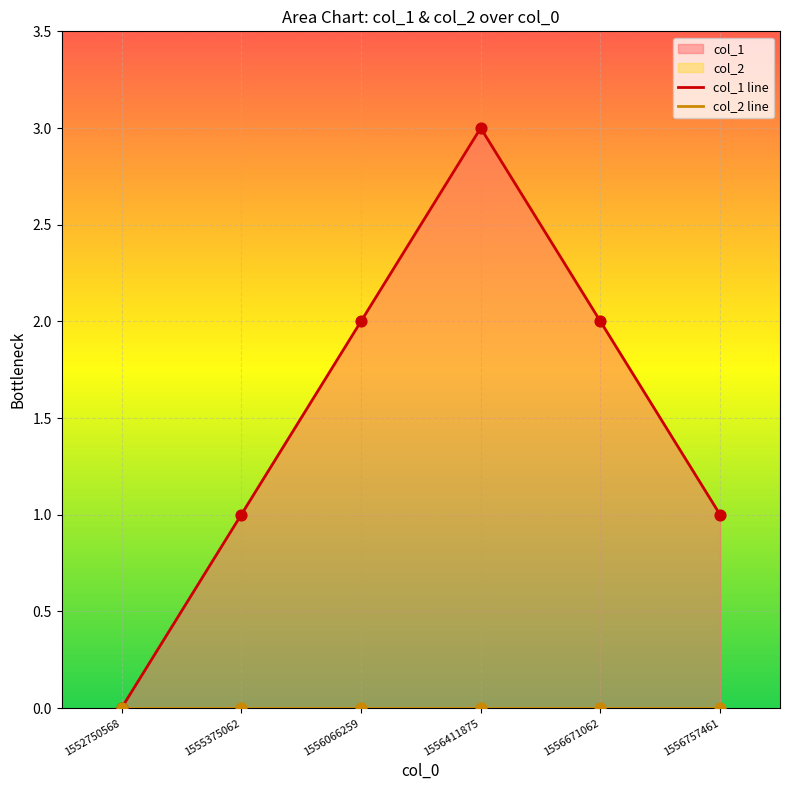

What is the total value across all series at 1555375062?

1